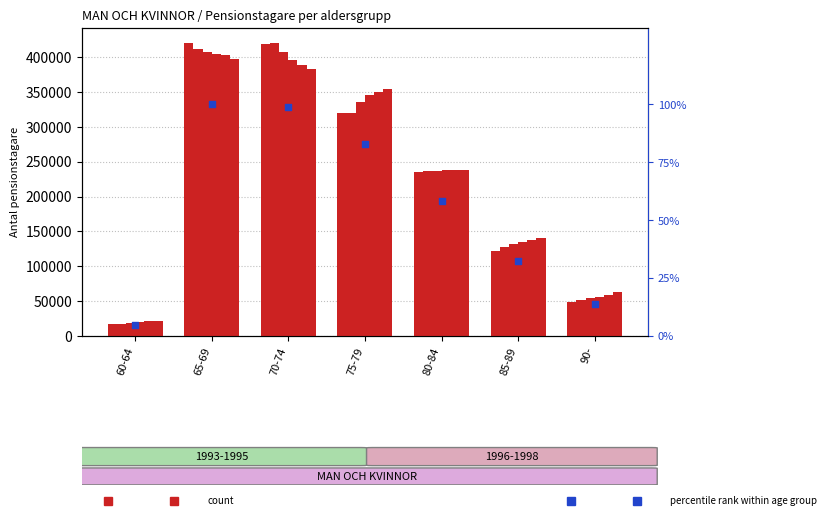

Approximately how many times larger is the value at 80-84 compared to 65-69?

0.6